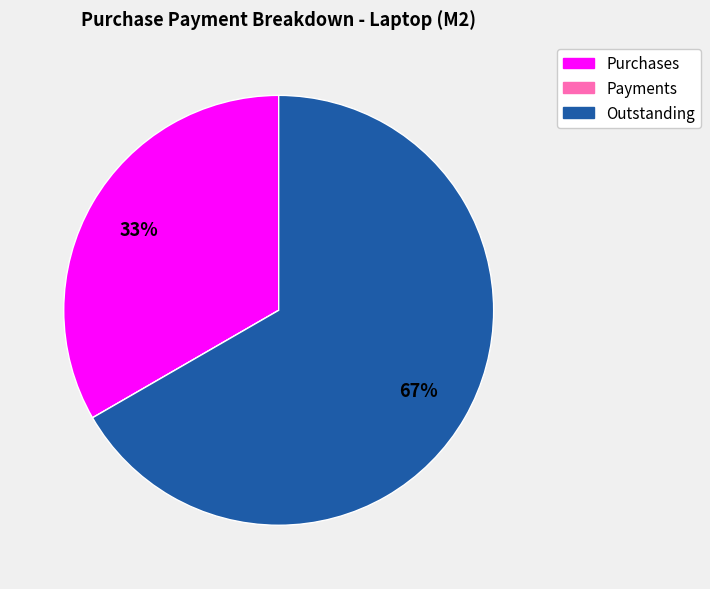

To the nearest percent, what is the difference between the largest and smallest slice percentages?

67%